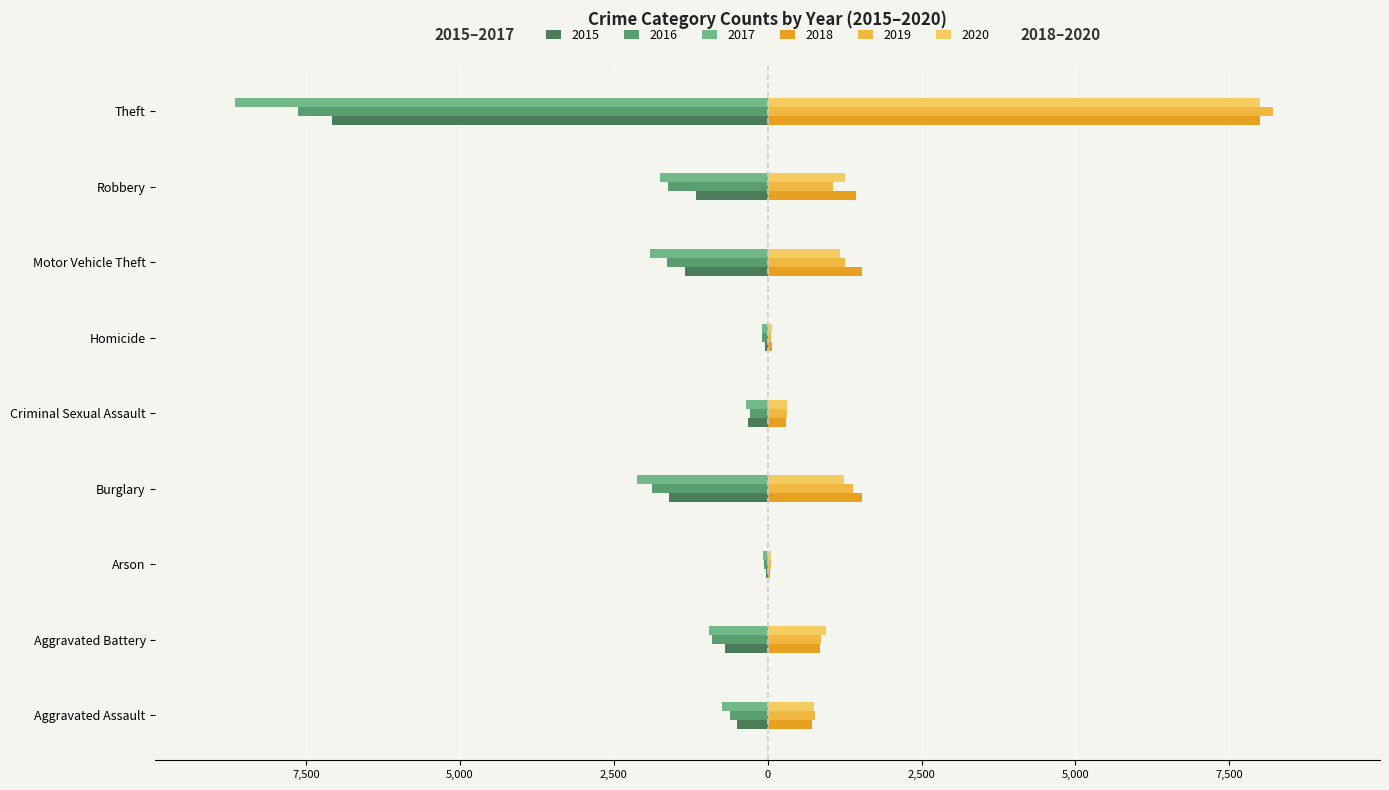

What is the highest value of the 2020 series?

7998